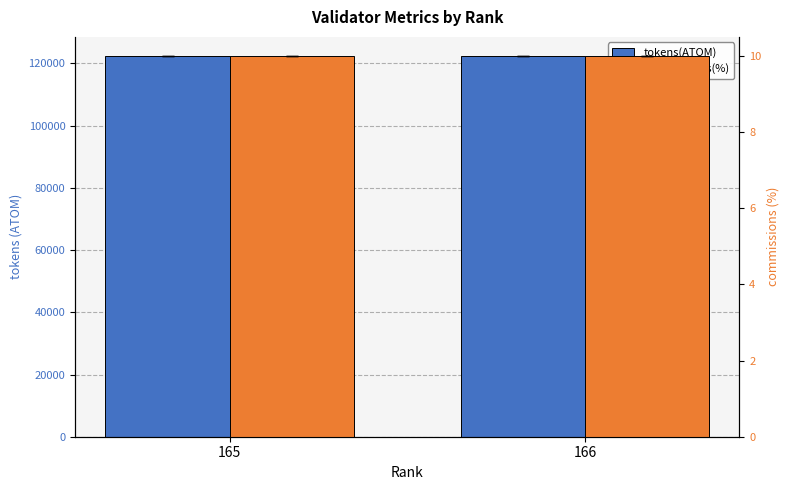

How many bars are there in total?

4